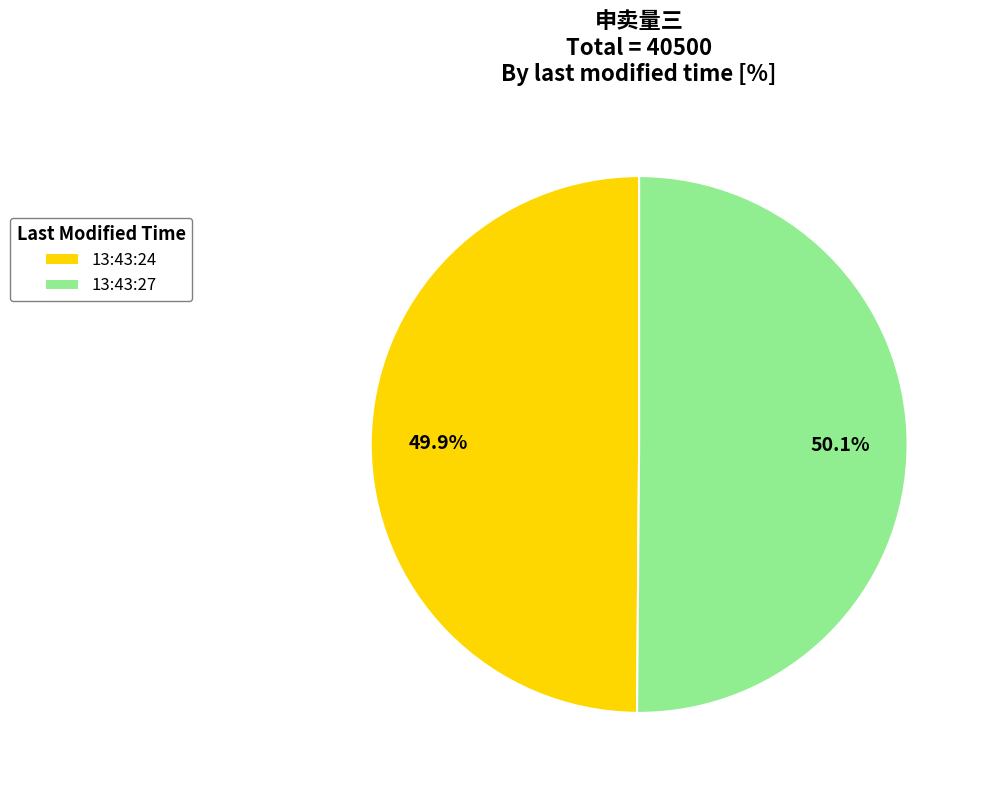

Is there a majority slice in this chart?

Yes